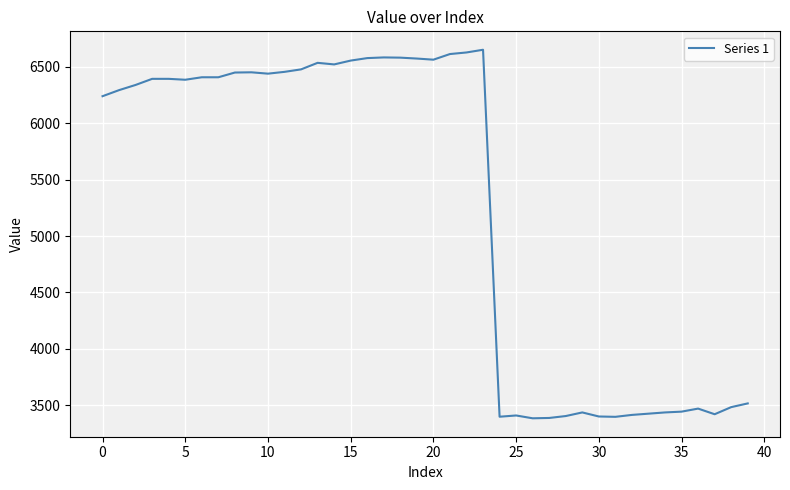

What is the greatest value displayed?

6652